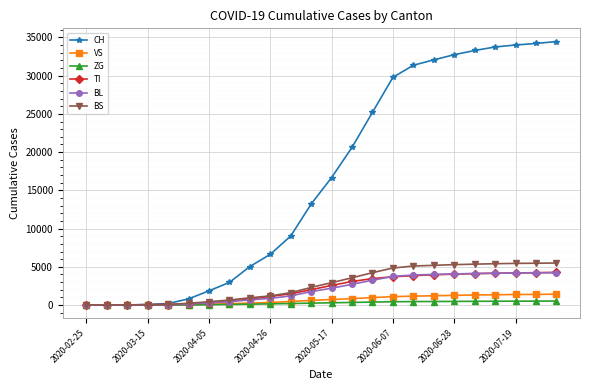

What is the maximum value for BL?

4239